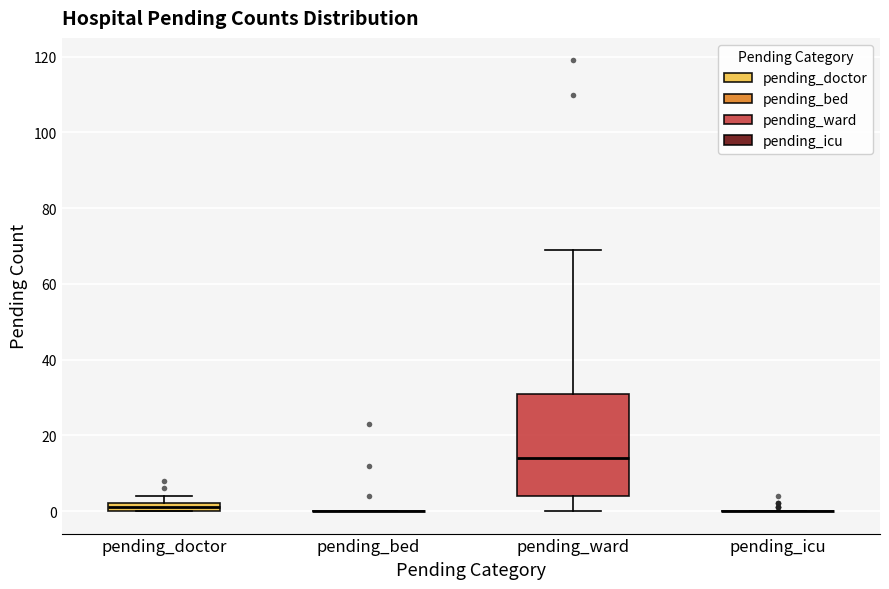

Comparing the boxes themselves (not the whiskers), which one is the tallest?

pending_ward